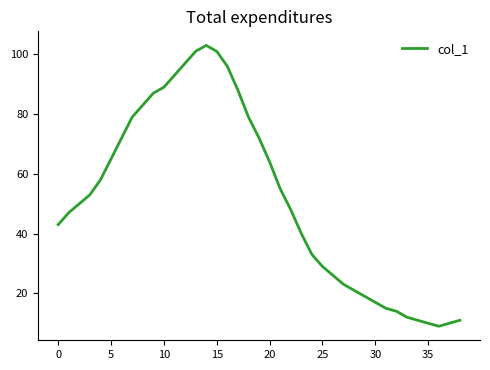

Count the number of data series in this chart.

1